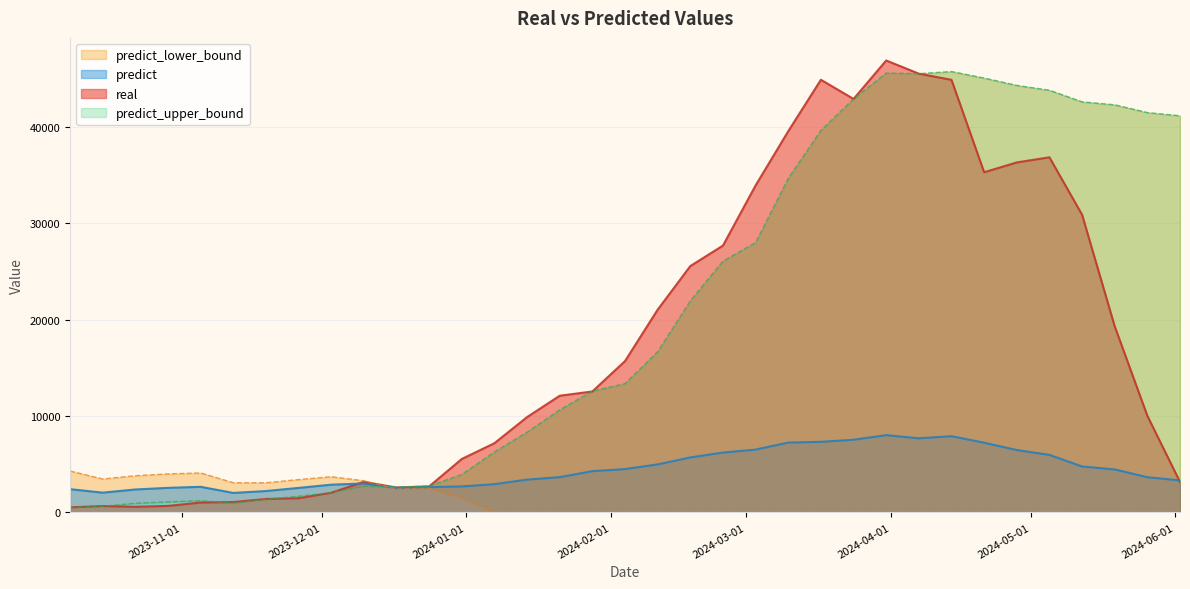

Reading right to left, what are all the values shown in this chart?

real: 3162.0	10021.0	19300.0	30880.0	36830.0	36298.0	35280.0	44865.0	45503.0	46870.0	42881.0	44870.0	39538.0	33914.0	27678.0	25552.0	21029.0	15697.0	12548.0	12103.0	9889.0	7182.0	5545.0	2699.0	2582.0	3172.0	2042.0	1473.0	1397.0	1078.0	1027.0	676.0	586.0	665.0	529.0
predict: 3320.0	3653.0	4460.0	4765.0	5970.0	6472.0	7233.0	7909.0	7687.0	8016.0	7541.0	7322.0	7247.0	6518.0	6211.0	5704.0	4981.0	4497.0	4282.0	3660.0	3406.0	2932.0	2698.0	2629.0	2534.0	3009.0	2878.0	2545.0	2219.0	2025.0	2658.0	2550.0	2381.0	2054.0	2415.0
predict_upper_bound: 41136.0	41469.0	42276.0	42581.0	43786.0	44288.0	45049.0	45725.0	45503.0	45564.0	42881.0	39613.0	34643.0	27985.0	26059.0	21942.0	16665.8	13353.5	12583.4	10633.0	8325.9	6270.1	3934.6	2740.8	2639.5	2728.8	2050.4	1679.2	1359.5	967.5	1220.6	1100.1	951.4	640.1	529.0
predict_lower_bound: 0.0	0.0	0.0	0.0	0.0	0.0	0.0	0.0	0.0	0.0	0.0	0.0	0.0	0.0	0.0	0.0	0.0	0.0	0.0	0.0	0.0	0.0	1461.4	2517.2	2428.5	3289.2	3705.6	3410.8	3078.5	3082.5	4095.4	3999.9	3810.6	3467.8	4301.0